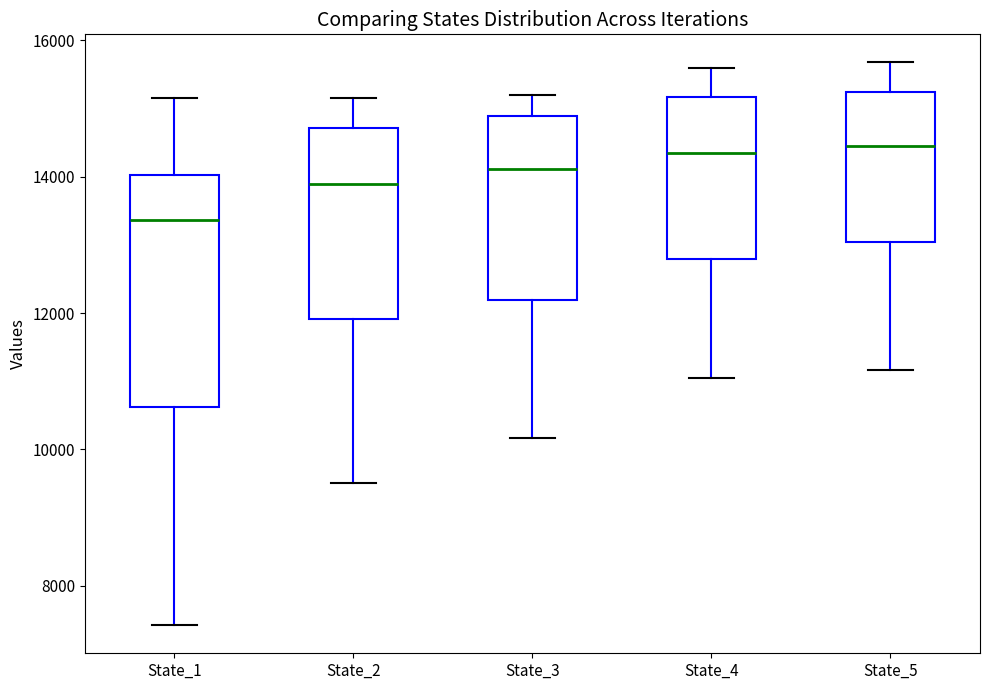

Where does the lower whisker of the box for State_5 end on the y-axis? The values are not printed on the chart, so give them approximately, as read against the axis.

11200